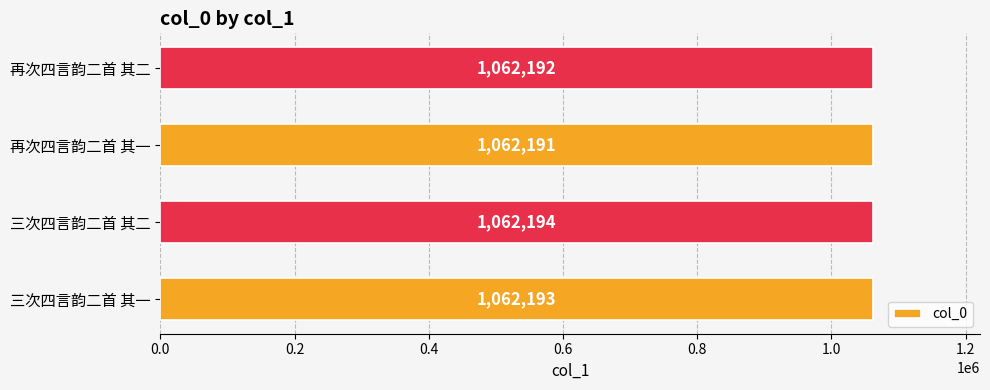

Is it true that the value at 三次四言韵二首 其二 is 1062194?

True